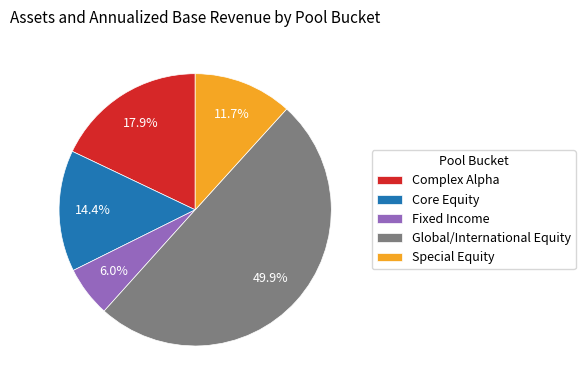

Rank the categories by value from lowest to highest.

Fixed Income, Special Equity, Core Equity, Complex Alpha, Global/International Equity